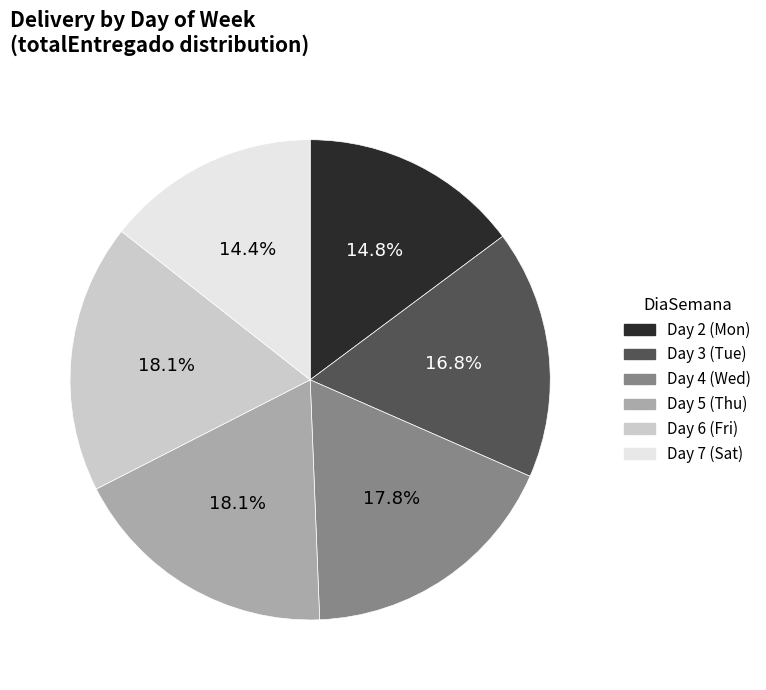

Does any single category account for the majority?

No